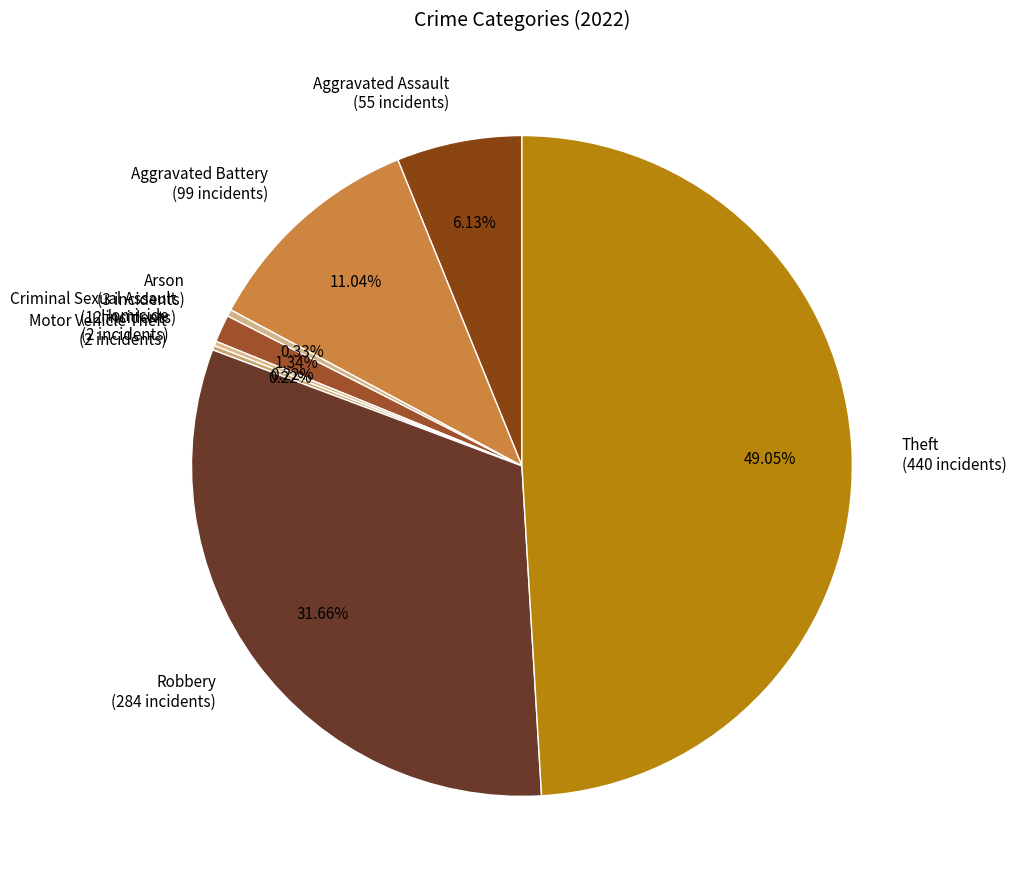

How much of the chart is everything except Aggravated Assault?

93.9%